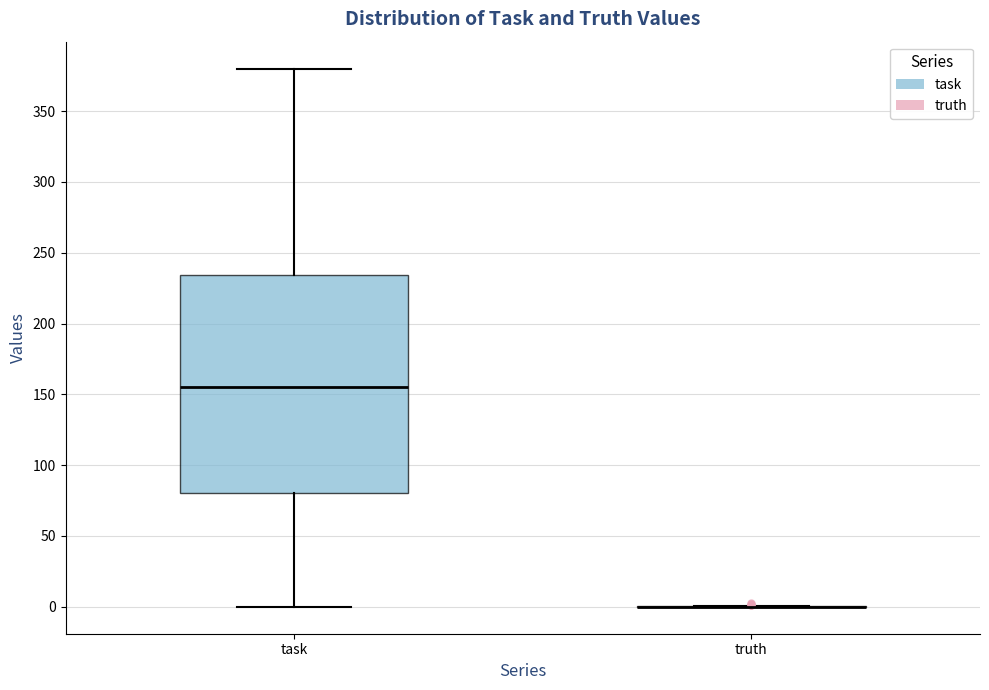

Reading left to right, transcribe this box plot: for each box, give where its median line is, the range the box spans, and where its two whiskers end, as read against the y-axis. The values are not printed on the chart, so give them approximately, as read against the axis.

task: median 155, box 80 to 235, whiskers 0 to 380
truth: box collapsed to a line at 0, whiskers 0 to 0